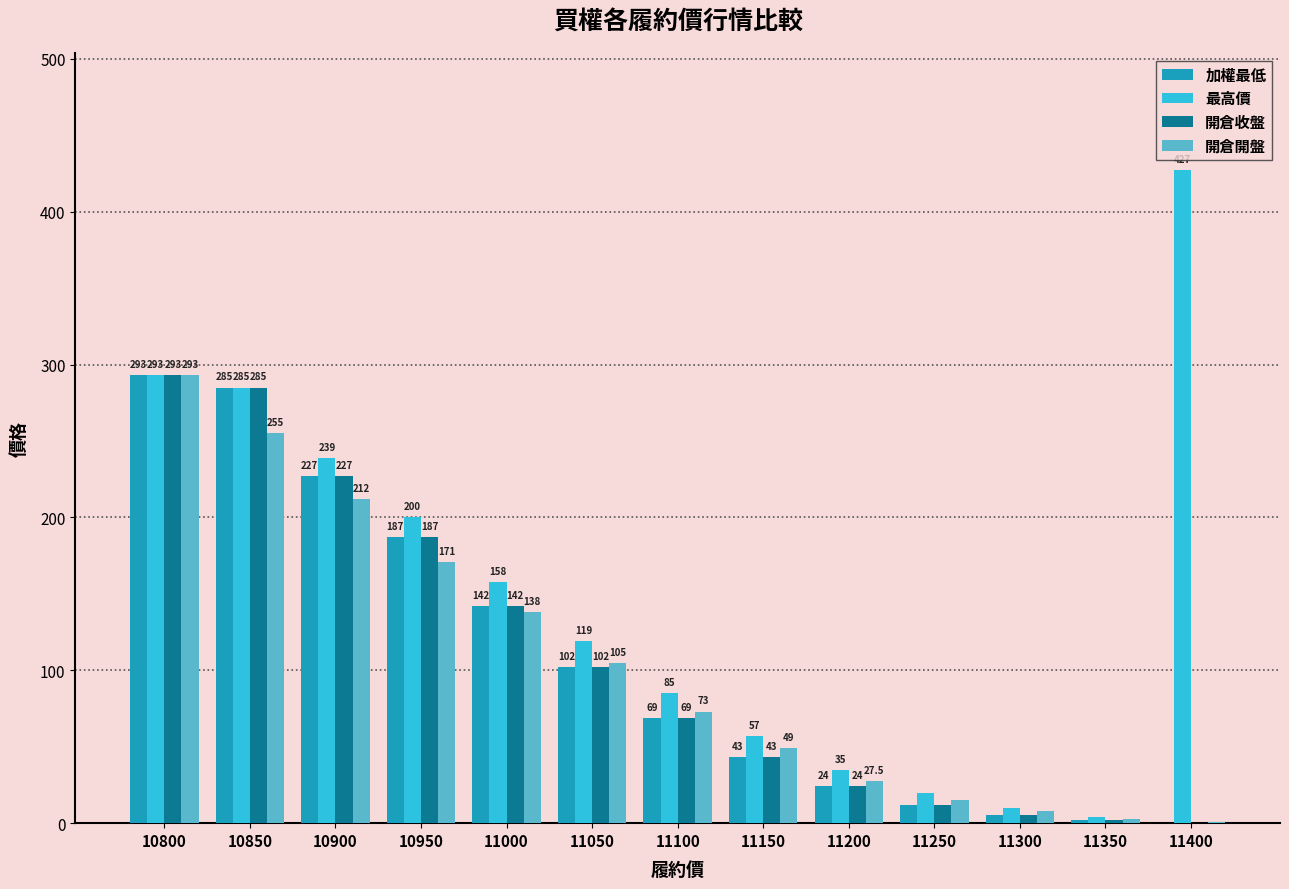

Which series changed the most between 10950 and 11400?

最高價